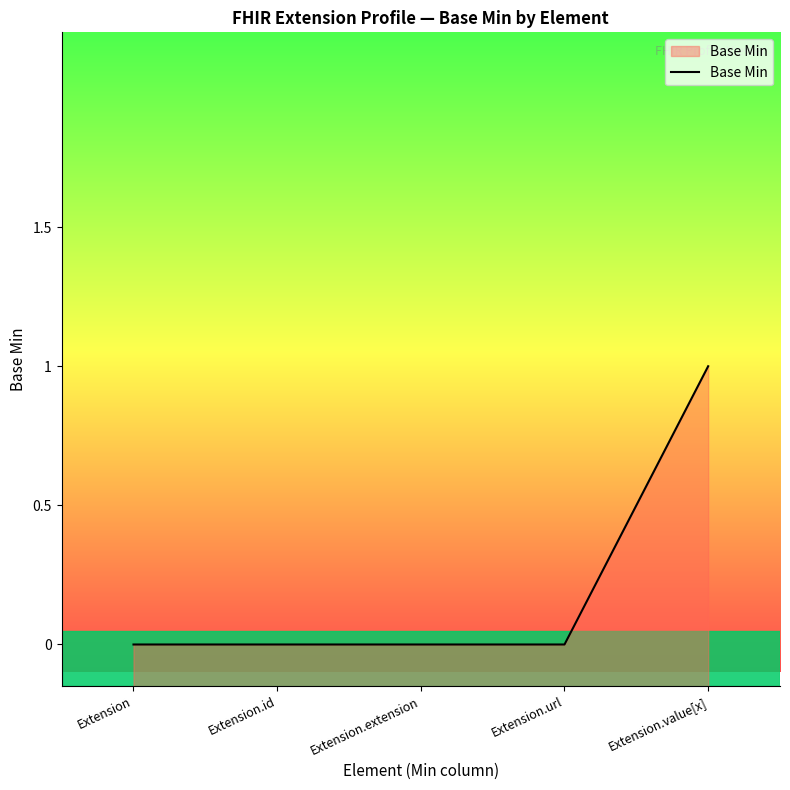

Count the number of data series in this chart.

1